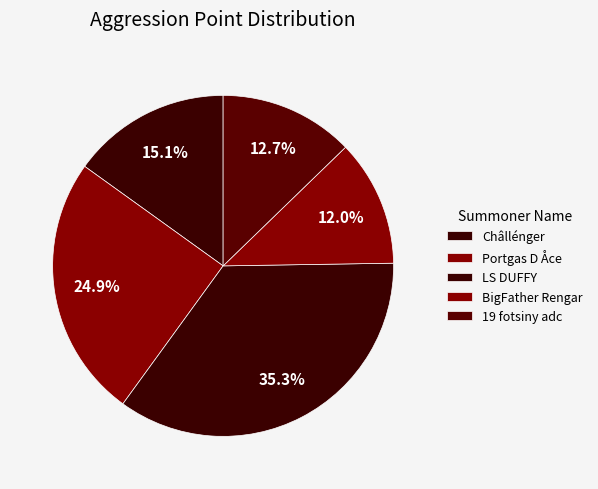

How many slices are in this pie chart?

5